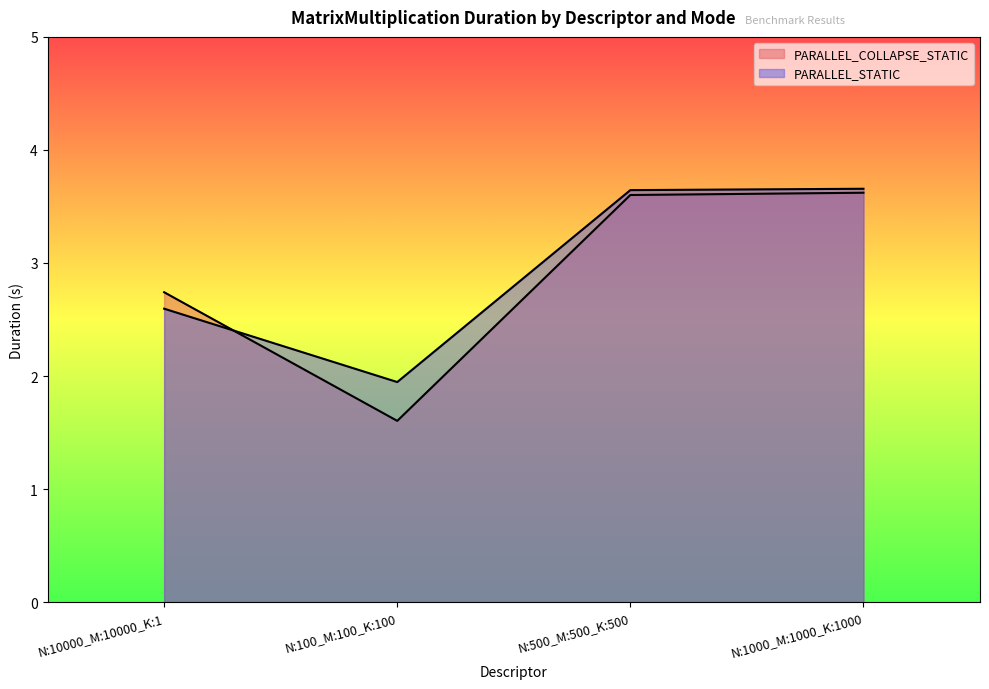

Which category has the highest value across all series?

N:1000_M:1000_K:1000